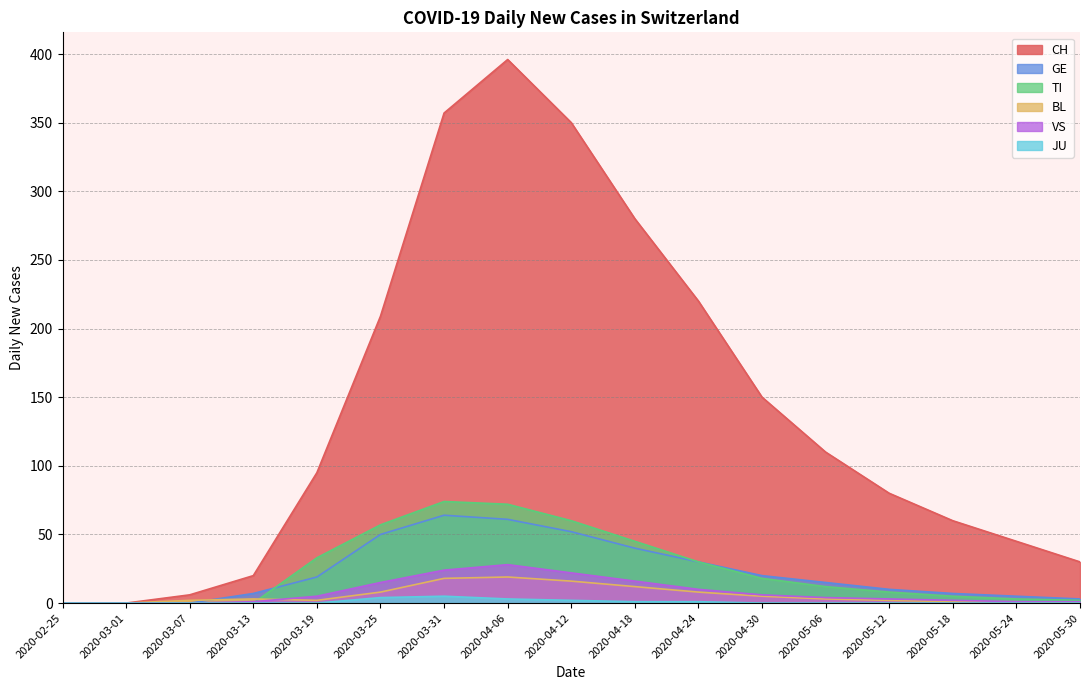

List the series in order of their peak value, highest first.

CH, TI, GE, VS, BL, JU